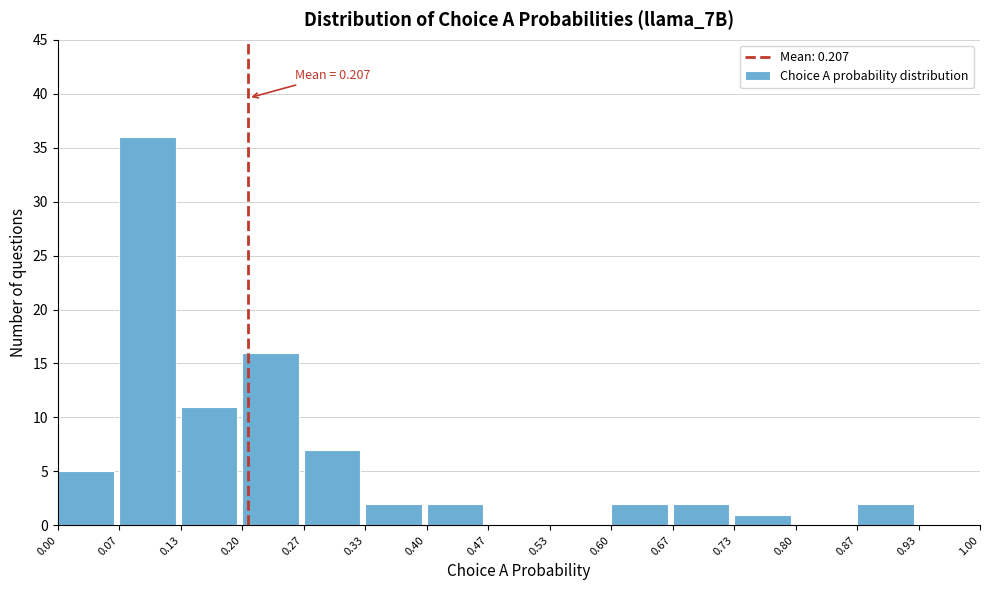

Which range on the x-axis has the tallest bar?

0.07 to 0.13